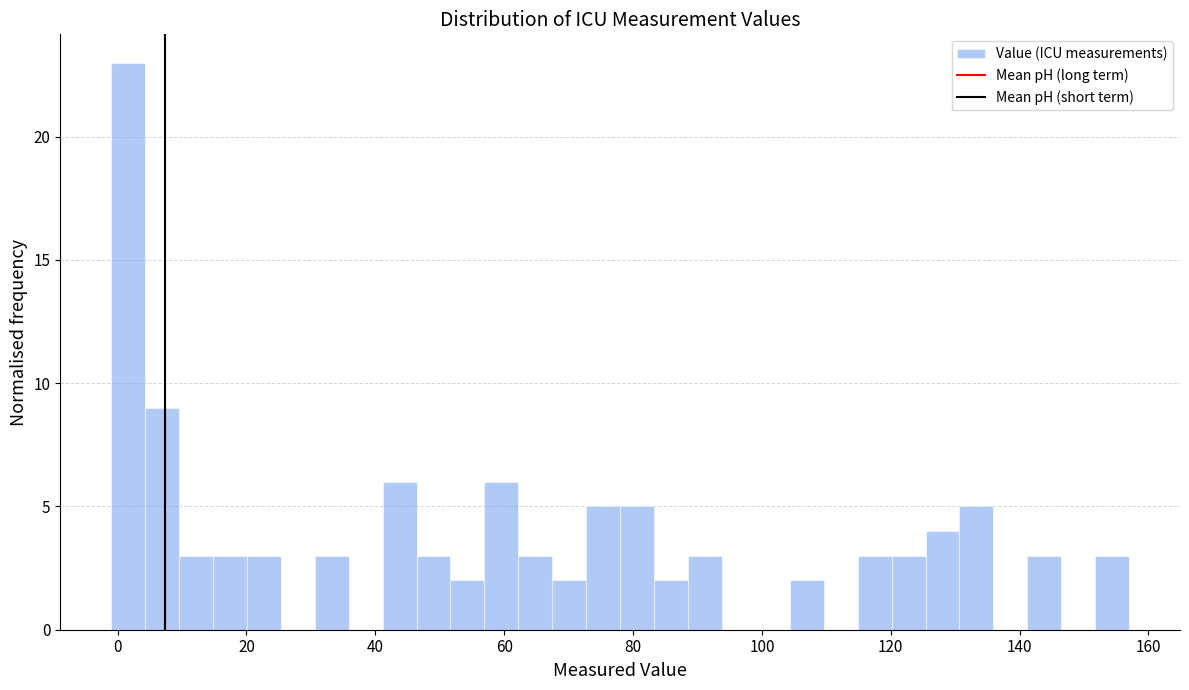

Read against the x-axis, roughly where is the centre of the tallest bar?

2